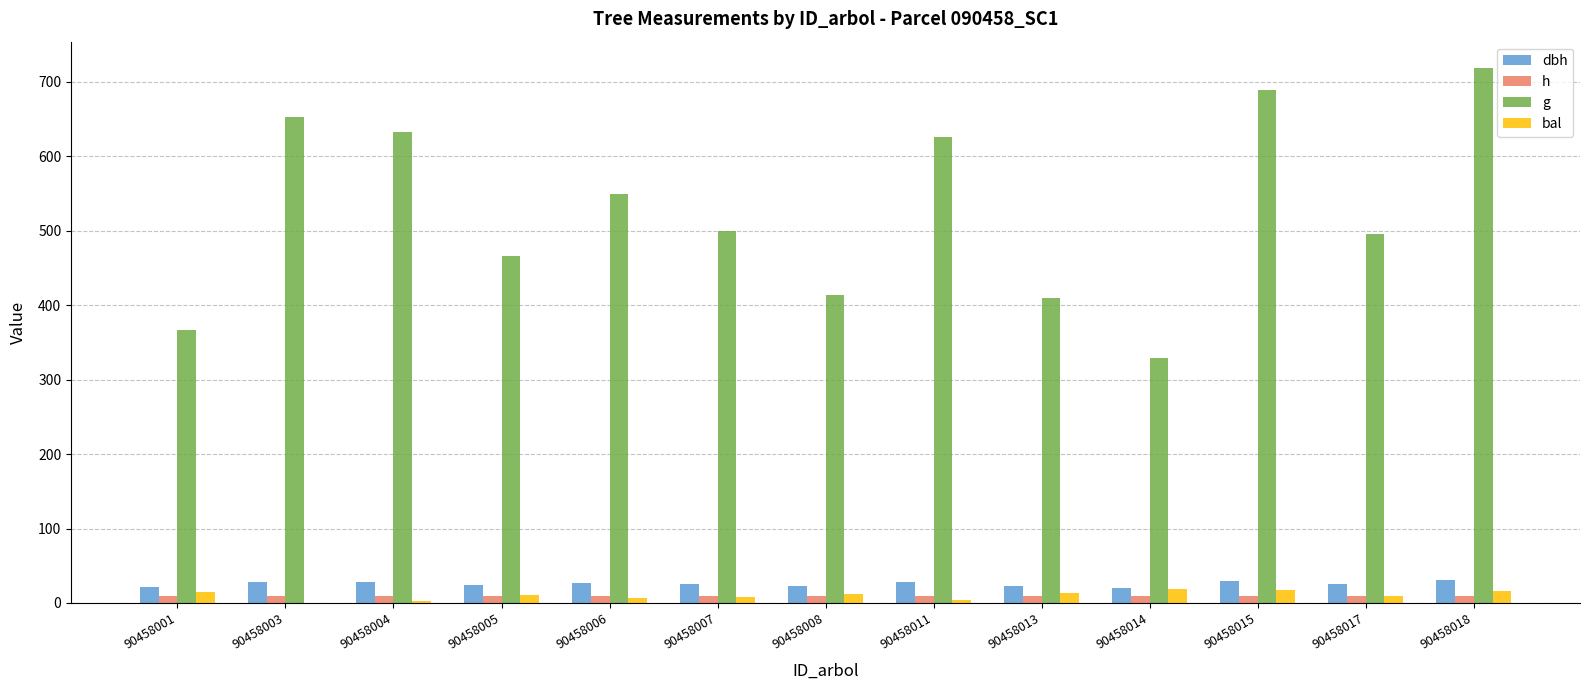

The dbh series shows 20.5 at 90458014. True or false?

True